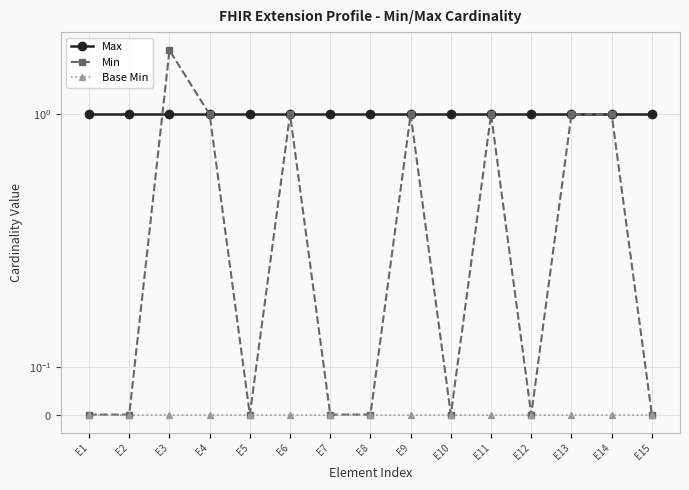

True or false: Max has more than 1 points higher than both neighbors.

False